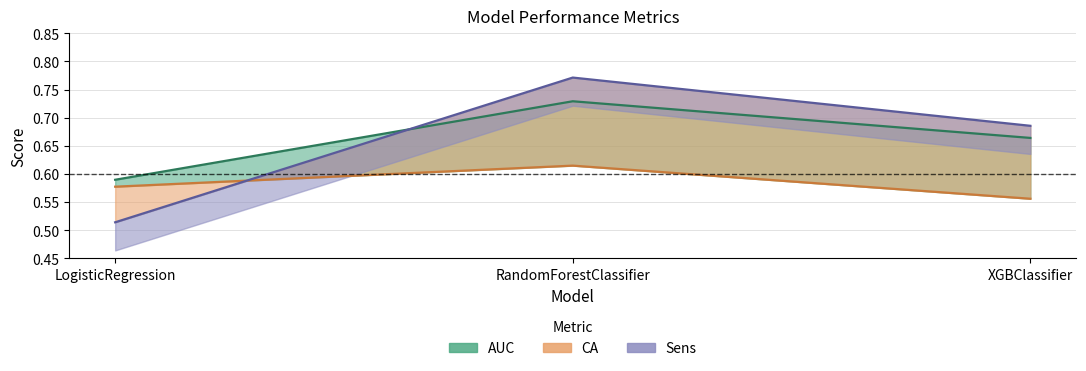

What is the label of the 1st point from the left?

LogisticRegression